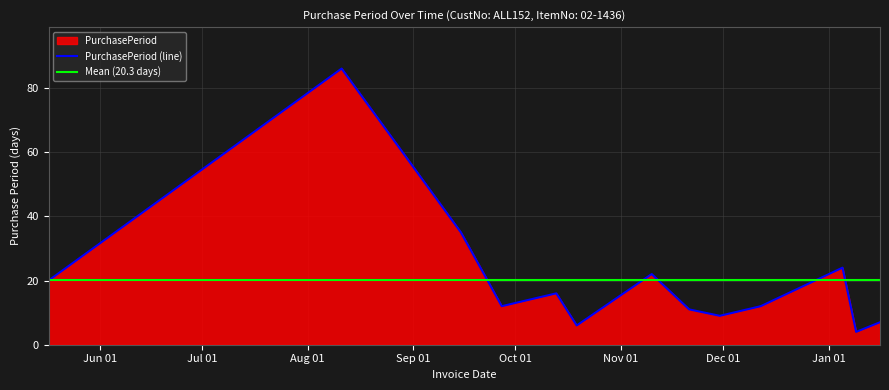

Does the chart display data point markers on the line(s)?

No